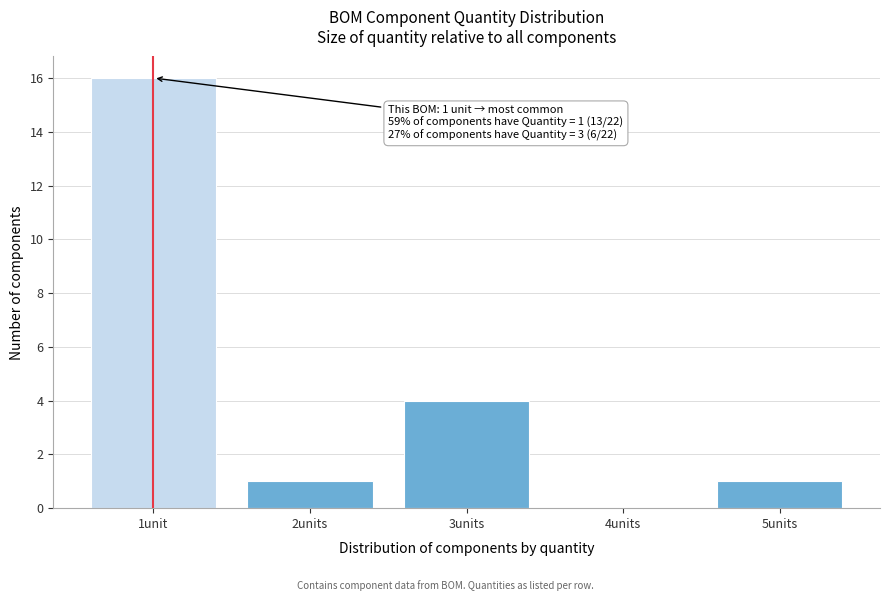

Reading right to left, what are all the values shown in this chart?

5units=1	4units=0	3units=4	2units=1	1unit=16